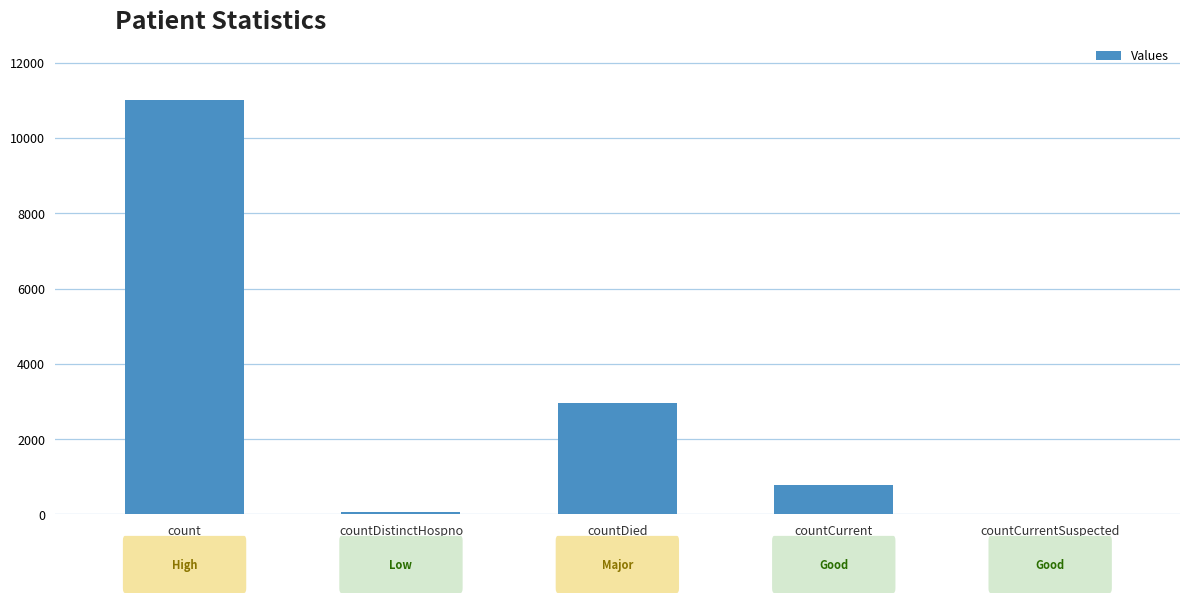

Is it true that the value at count is 18240?

False